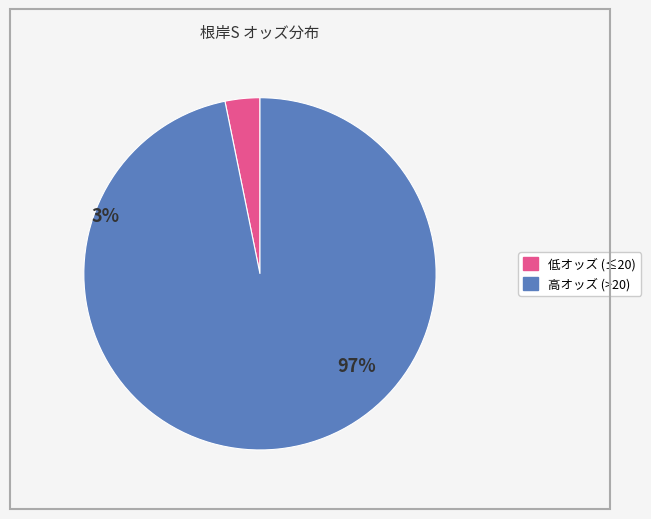

Does any single category account for the majority?

Yes